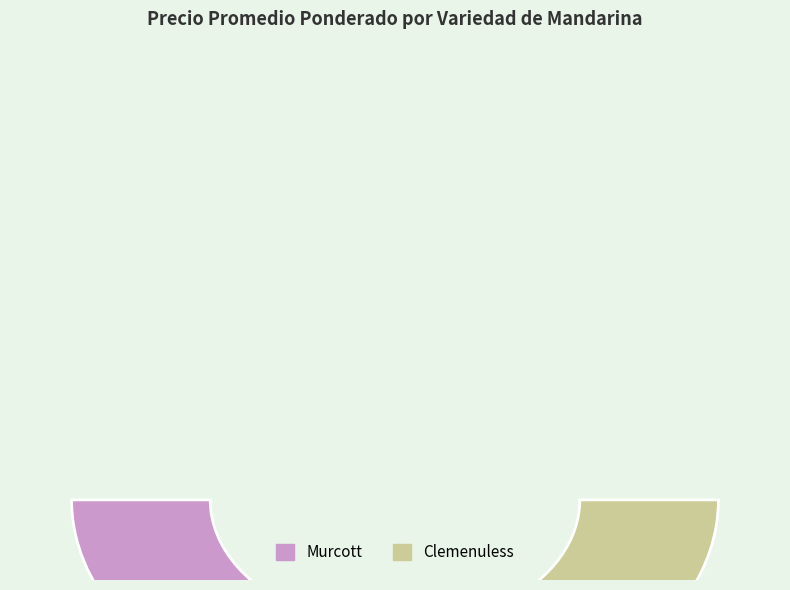

Is there any slice that represents more than half of the pie?

No